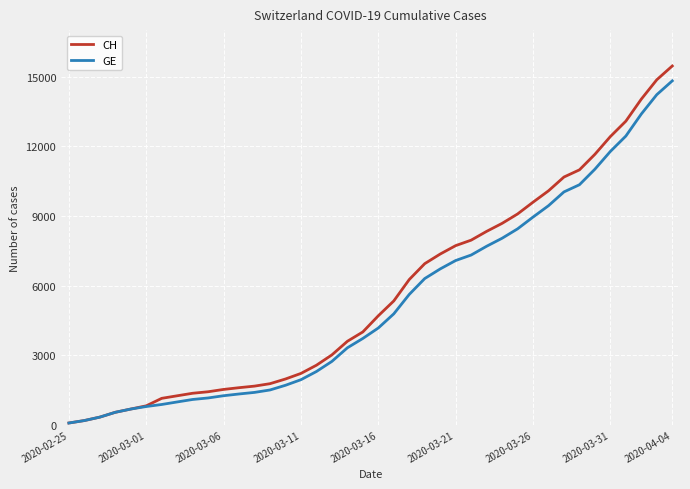

Which series has the widest spread of values?

CH